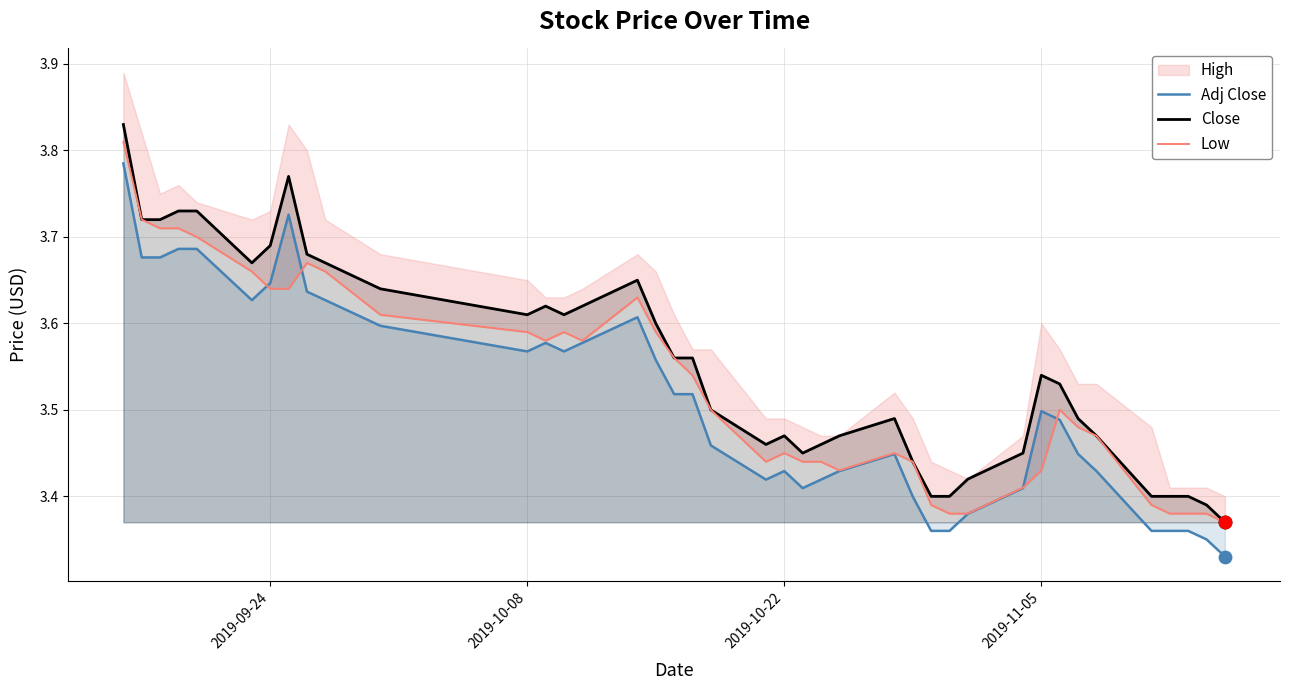

True or false: Adj Close and Close intersect in this chart.

False